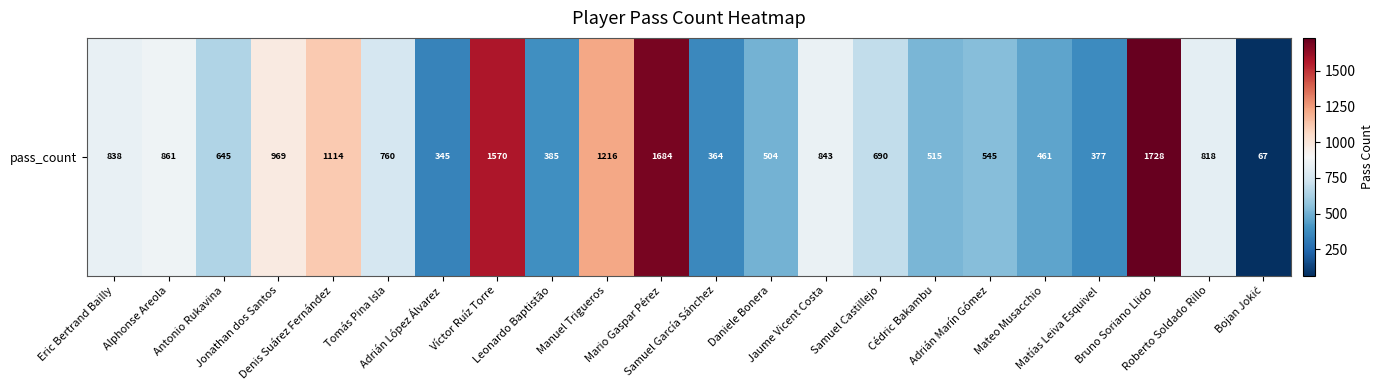

Approximately how many times larger is the value at Víctor Ruíz Torre compared to Matías Leiva Esquivel?

4.2